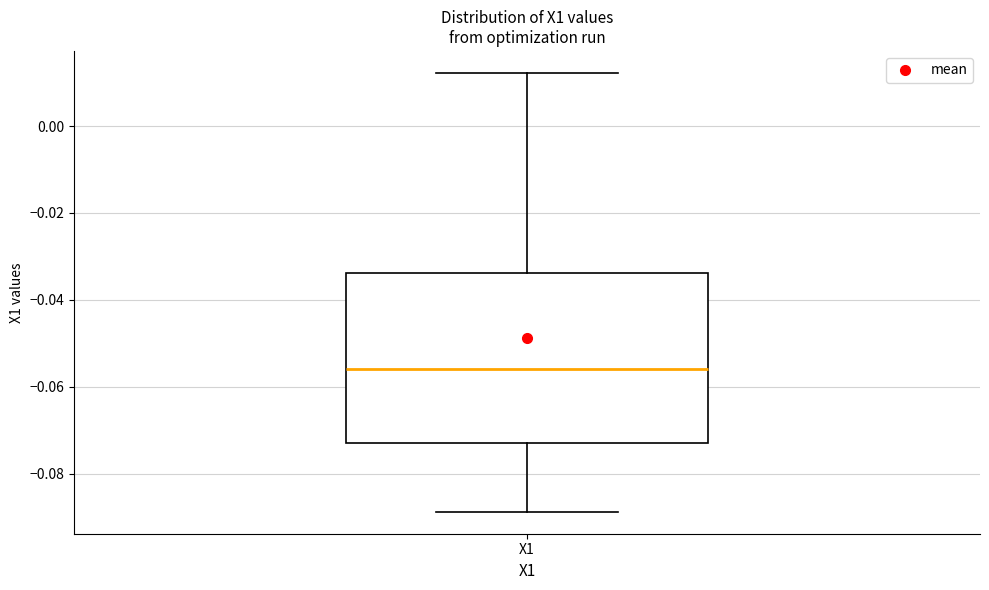

Where does the median line of the box for X1 sit on the y-axis? The values are not printed on the chart, so give them approximately, as read against the axis.

-0.056